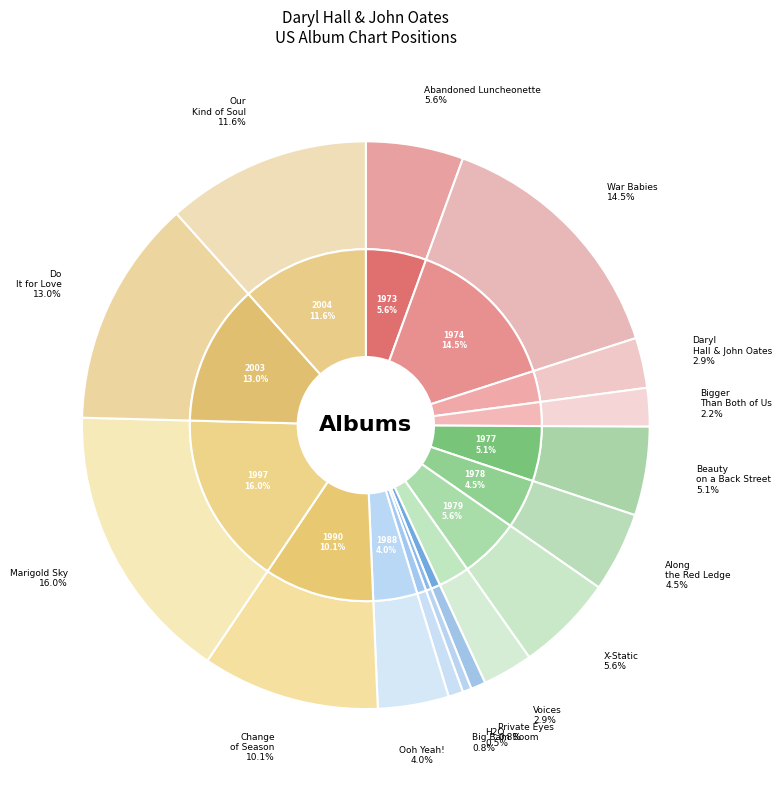

To the nearest percent, what is the difference between the Ooh Yeah! and Our Kind of Soul slice percentages?

8%